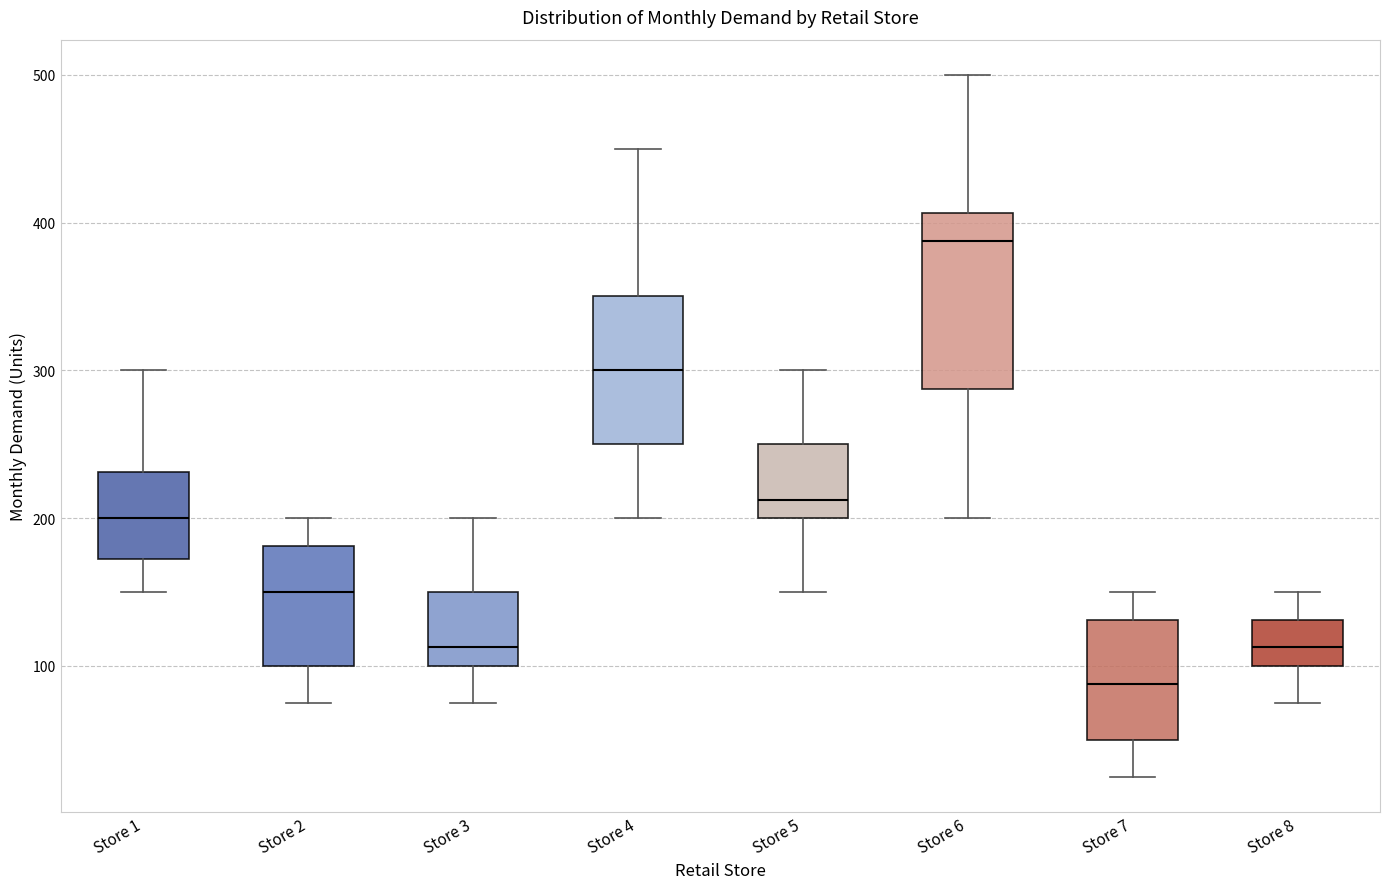

Which box has the highest median line?

Store 6